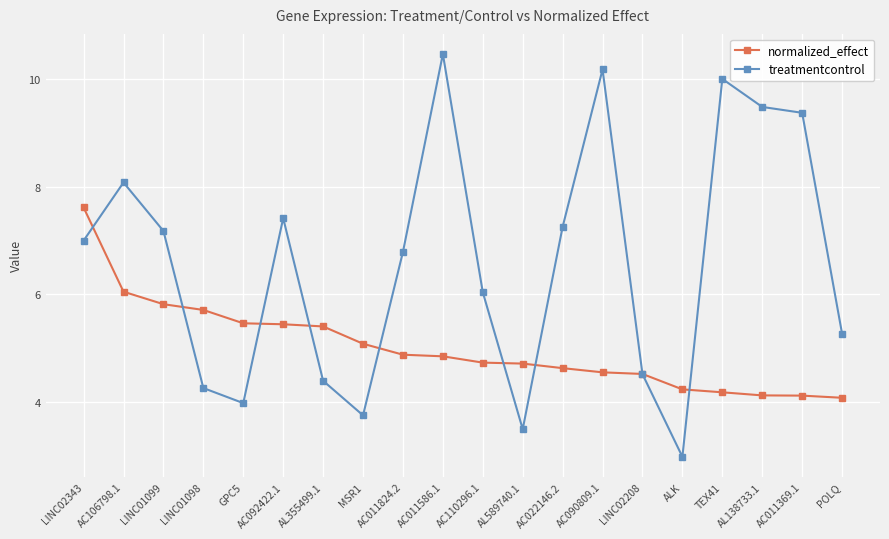

Where do treatmentcontrol and normalized_effect first cross each other?

LINC02343 and AC106798.1